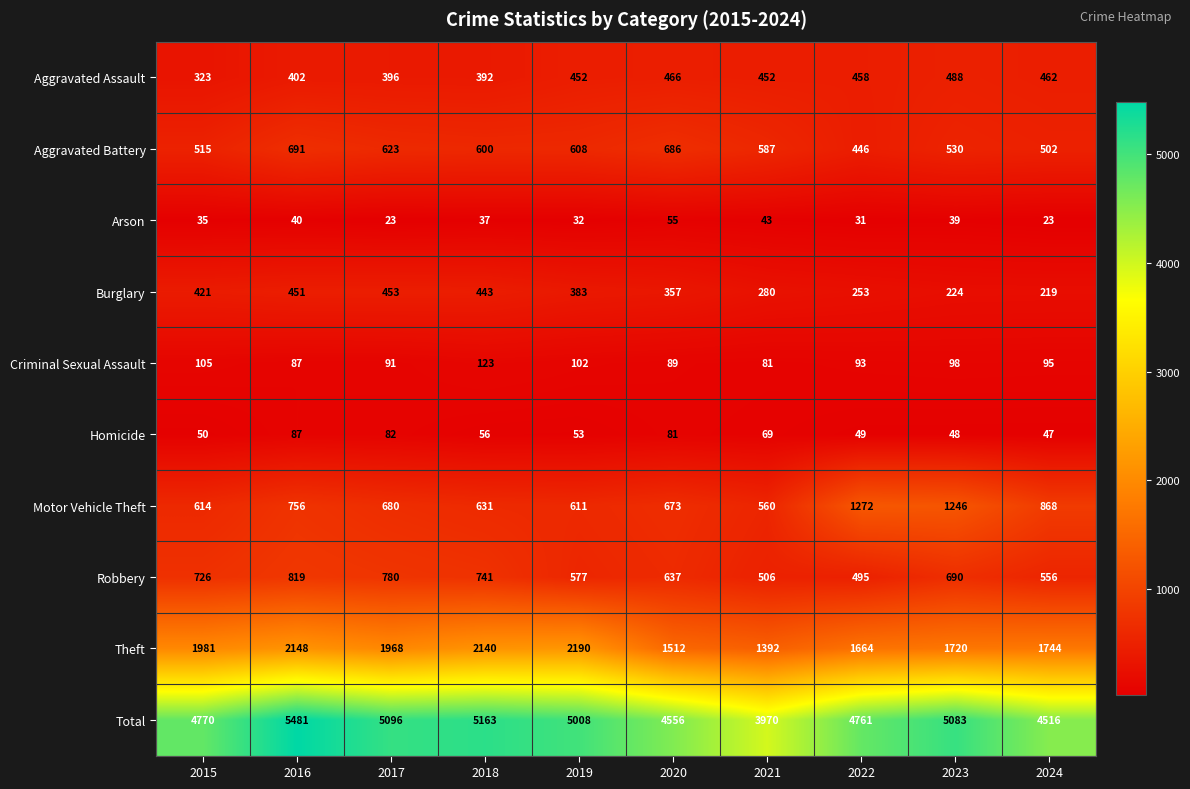

At how many categories does at least one series exceed 4729?

7